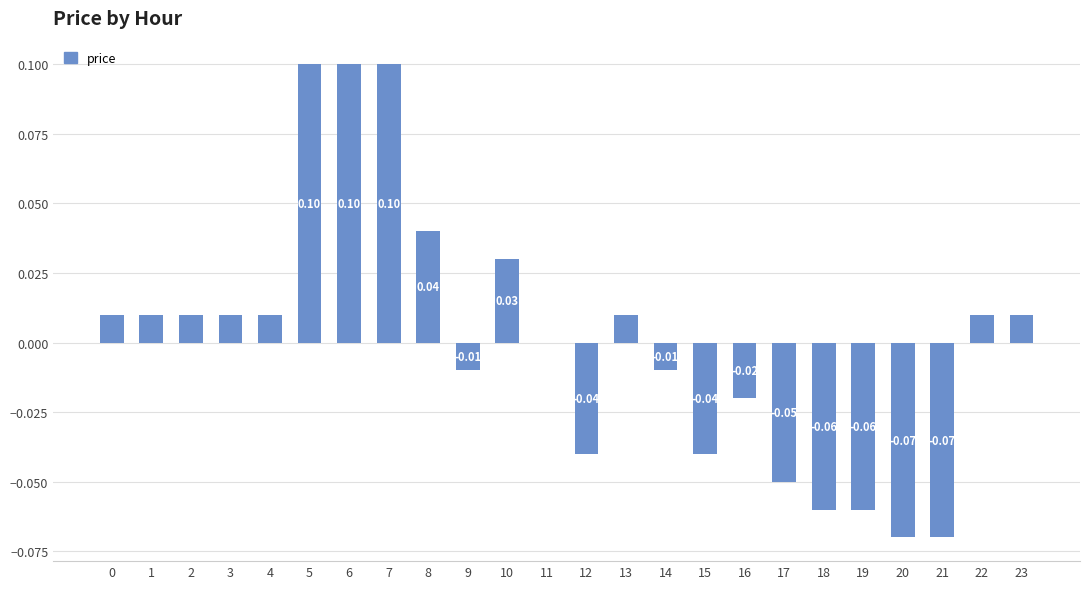

Which has a higher value, 17 or 20?

17